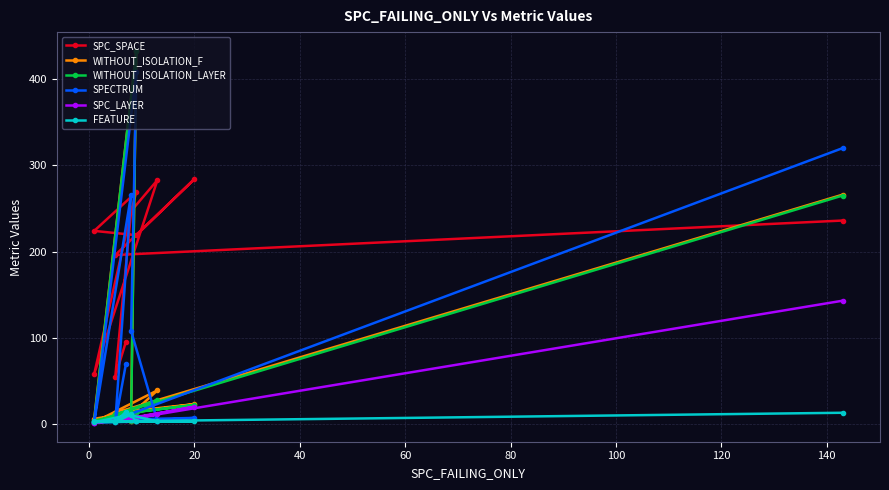

What is the difference between the second highest and minimum values in the WITHOUT_ISOLATION_F series?

264